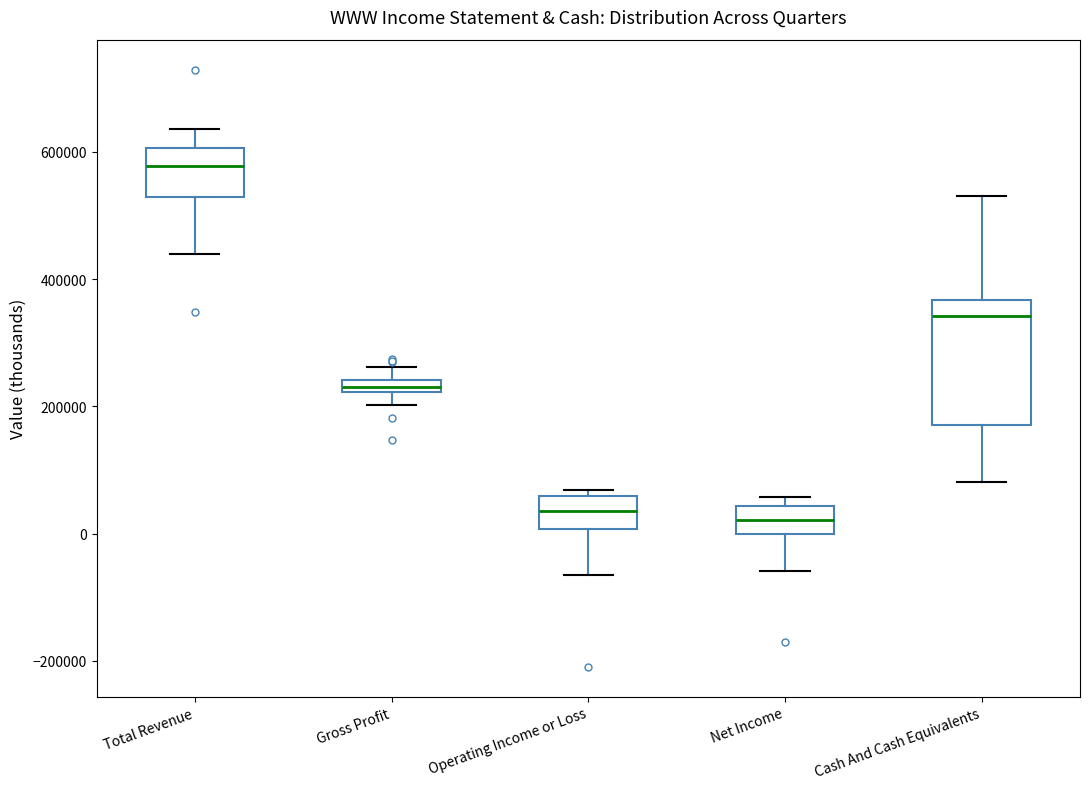

Which box has the highest median line?

Total Revenue